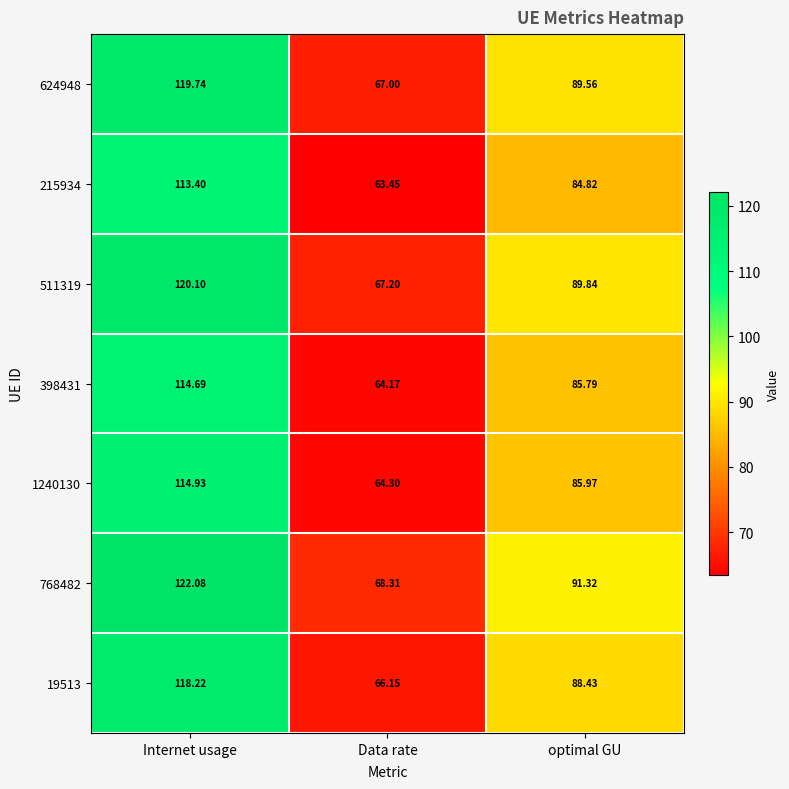

Which label corresponds to the largest value in the chart?

Internet usage